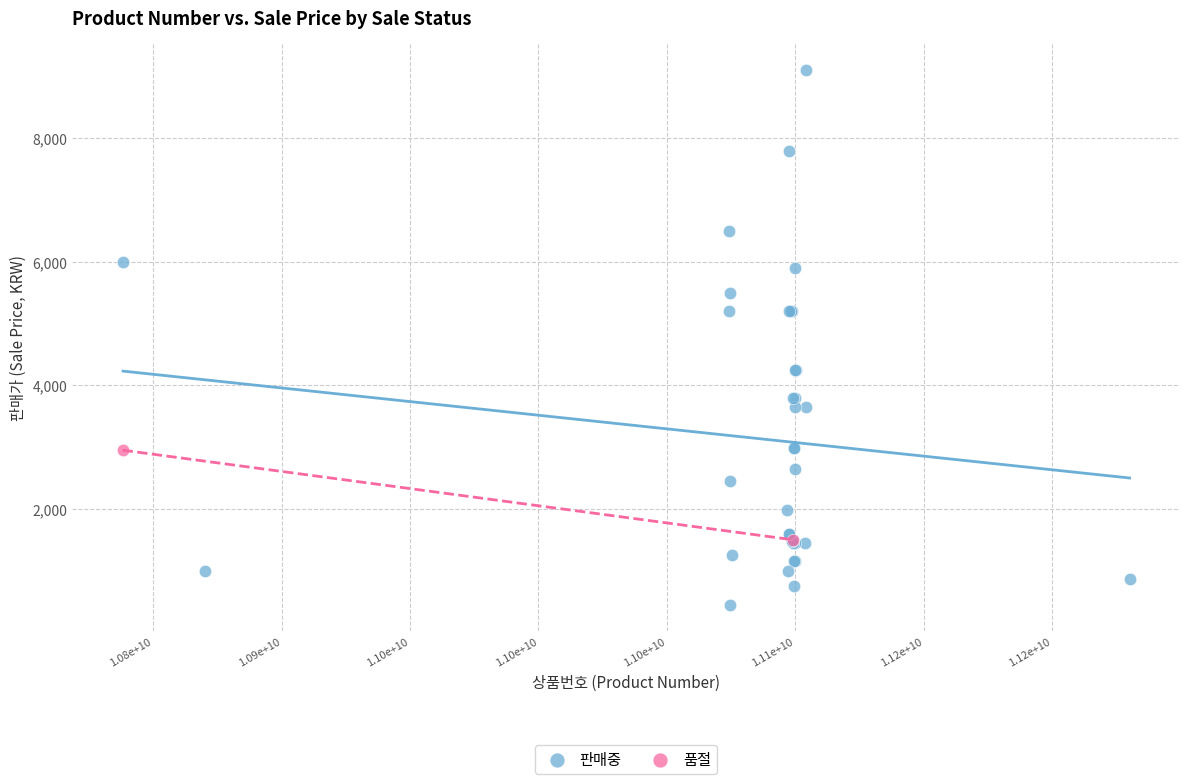

What are all the series names shown in the legend?

판매중, 품절